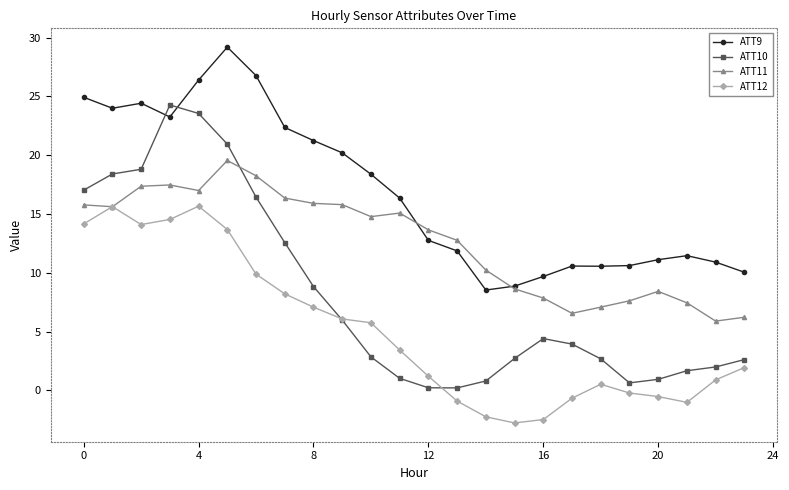

Rank the series by their maximum value, from lowest to highest.

ATT12, ATT11, ATT10, ATT9